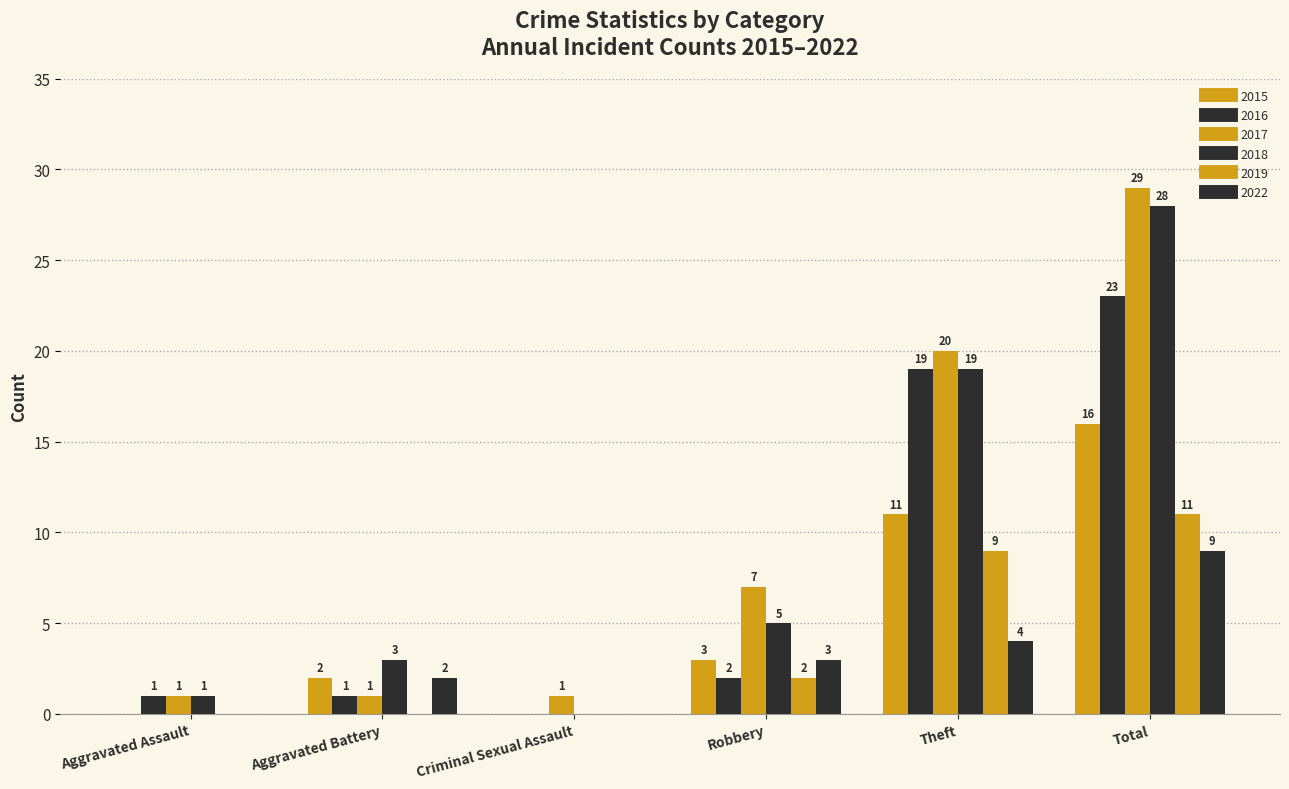

Count the number of data series in this chart.

6